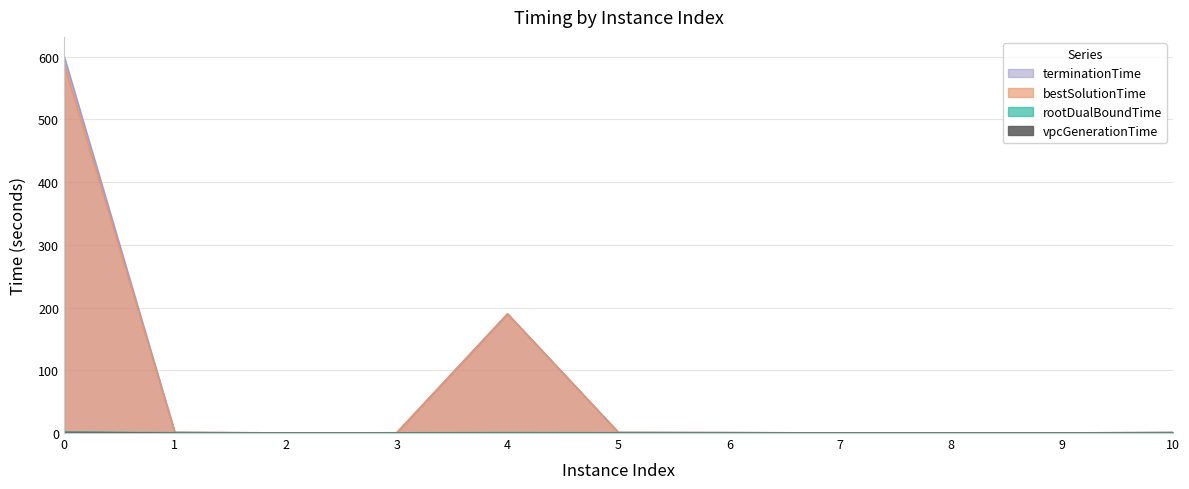

Reading left to right, what are all the values shown in this chart?

vpcGenerationTime: 1.3	0.1	0.1	0.1	0.1	0.0	0.1	0.1	0.1	0.1	0.1
rootDualBoundTime: 1.8	0.5	0.1	0.3	0.7	0.4	0.4	0.1	0.2	0.1	0.6
bestSolutionTime: 588.9	1.1	0.1	0.4	190.0	1.0	0.6	0.1	0.3	0.1	0.9
terminationTime: 601.3	1.1	0.1	0.4	190.0	1.0	0.6	0.1	0.3	0.1	0.9